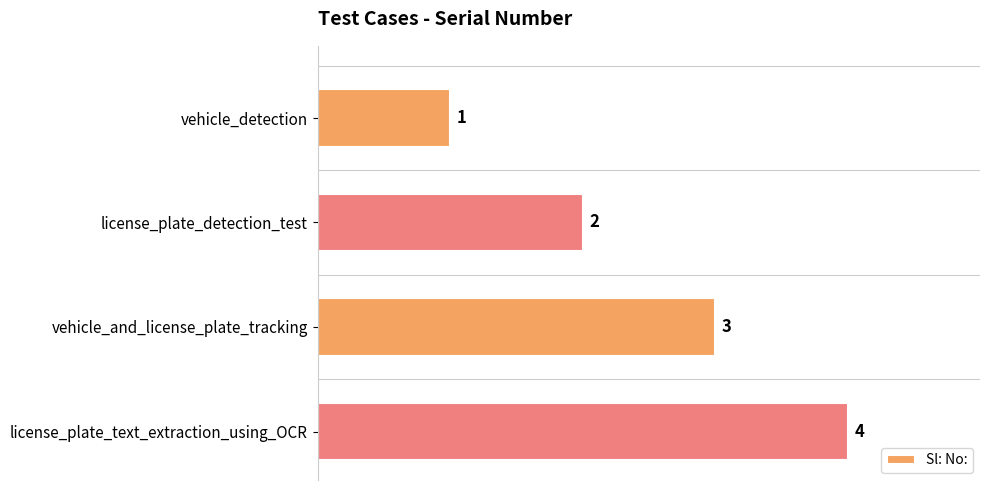

Which has a higher value, license_plate_text_extraction_using_OCR or vehicle_and_license_plate_tracking?

license_plate_text_extraction_using_OCR